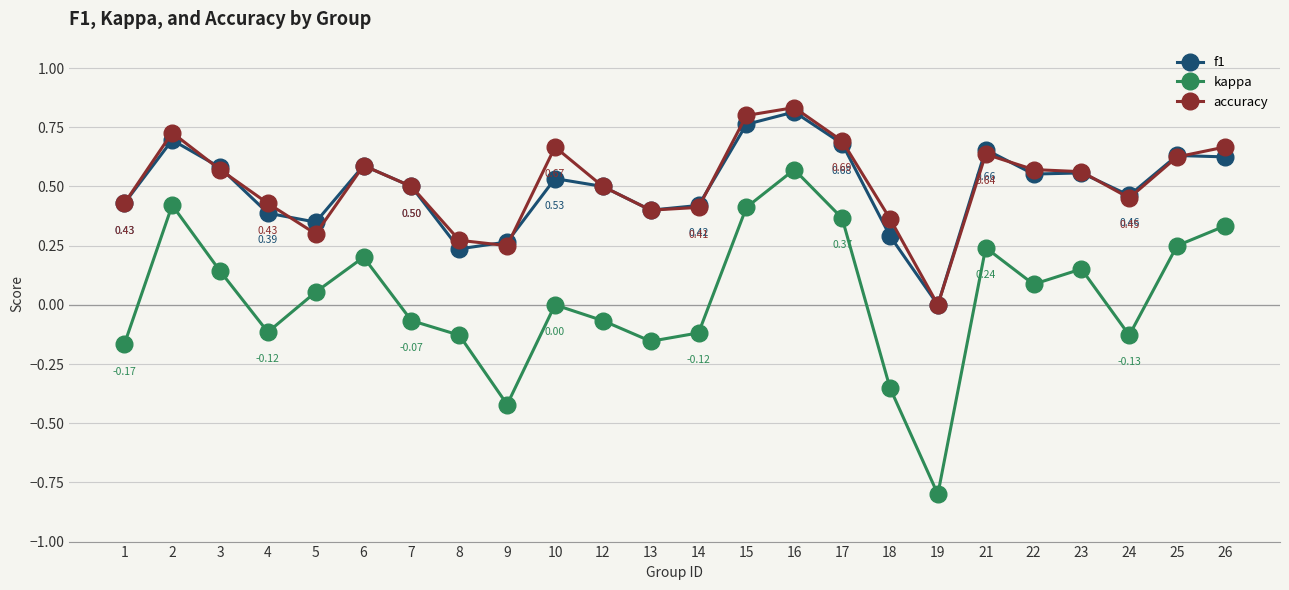

What is the minimum value shown in the chart?

-0.8